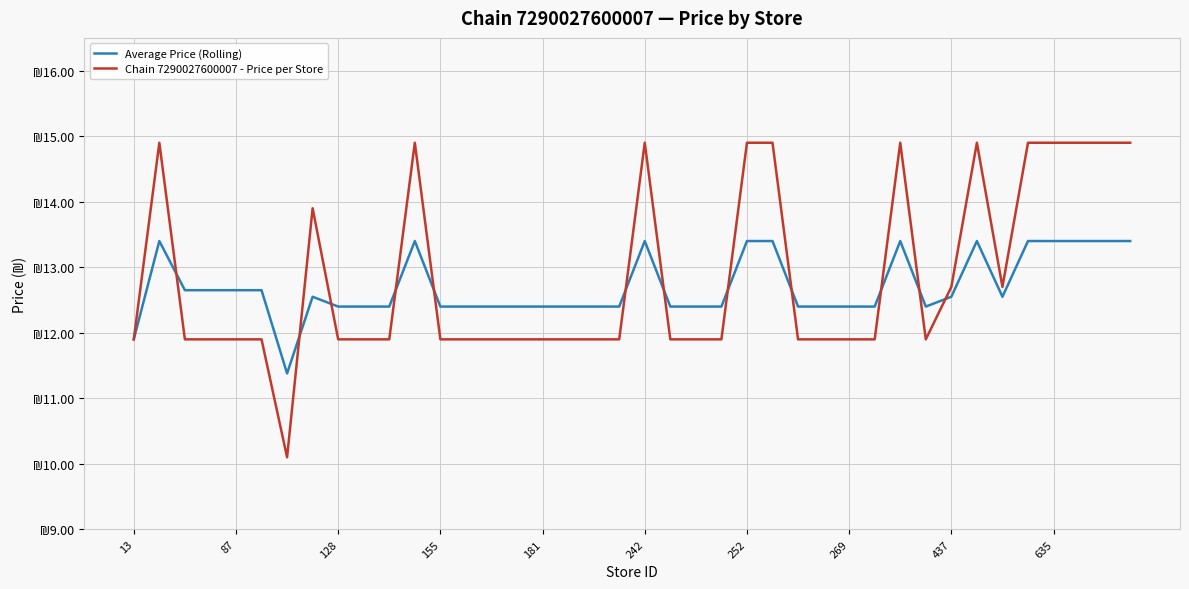

What is the difference between the maximum and minimum values in the Average Price (Rolling) series?

2.0